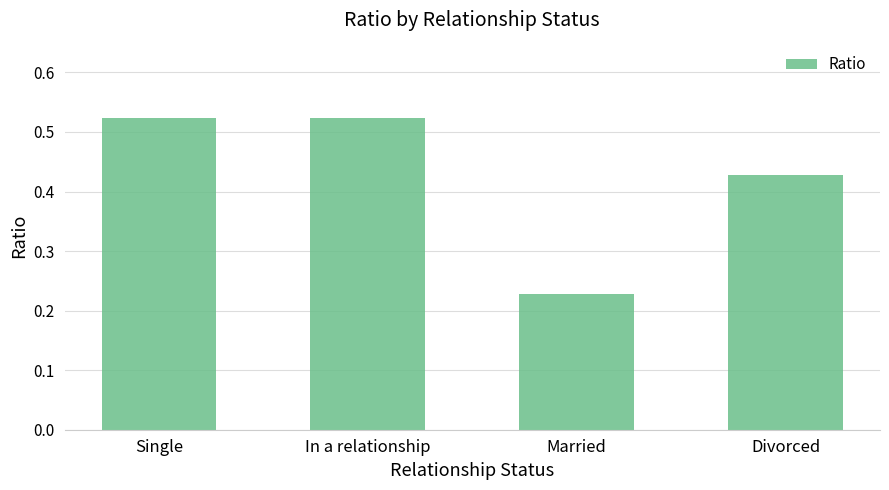

Which category has the lowest value across all series?

Married